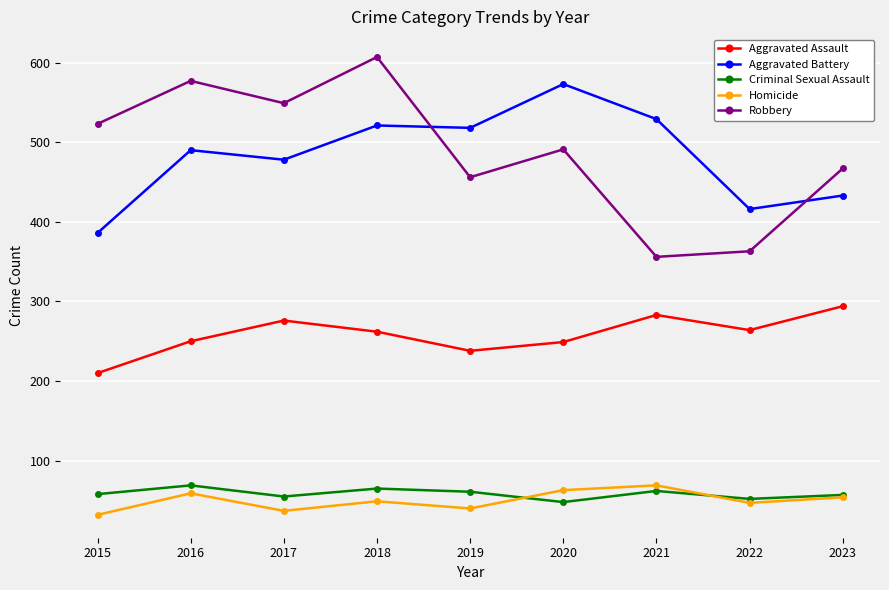

True or false: Aggravated Assault and Criminal Sexual Assault cross at least once.

False